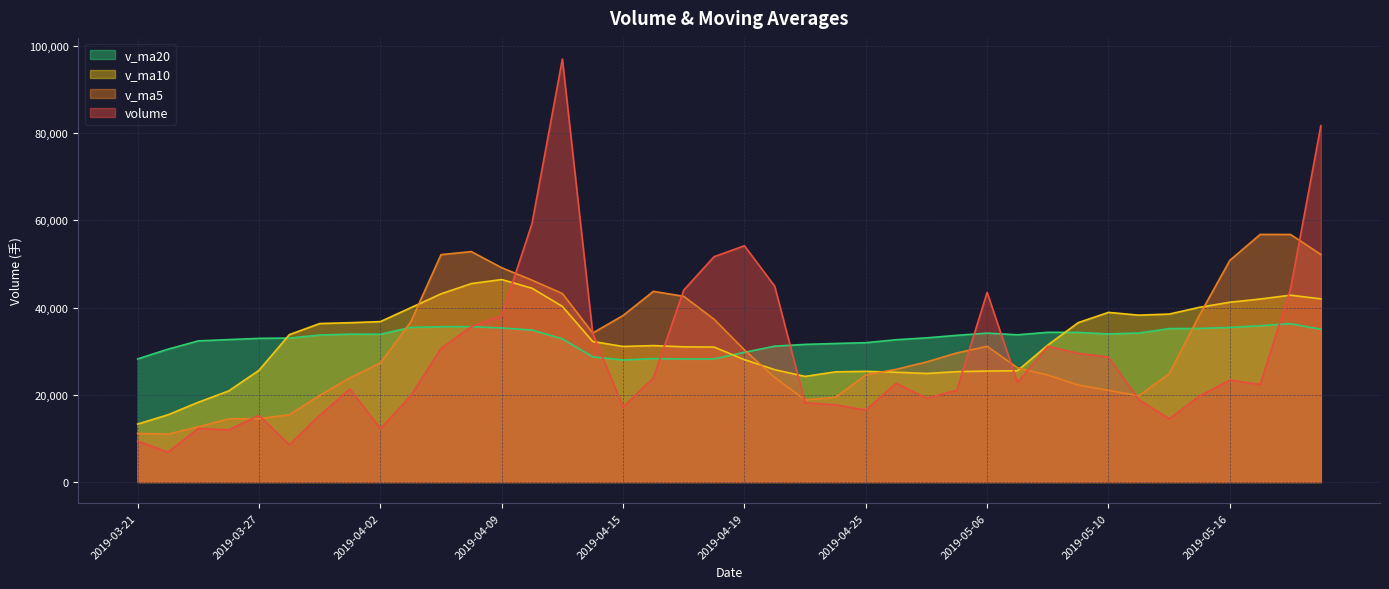

At which category does v_ma20 reach its first local peak?

2019-04-01